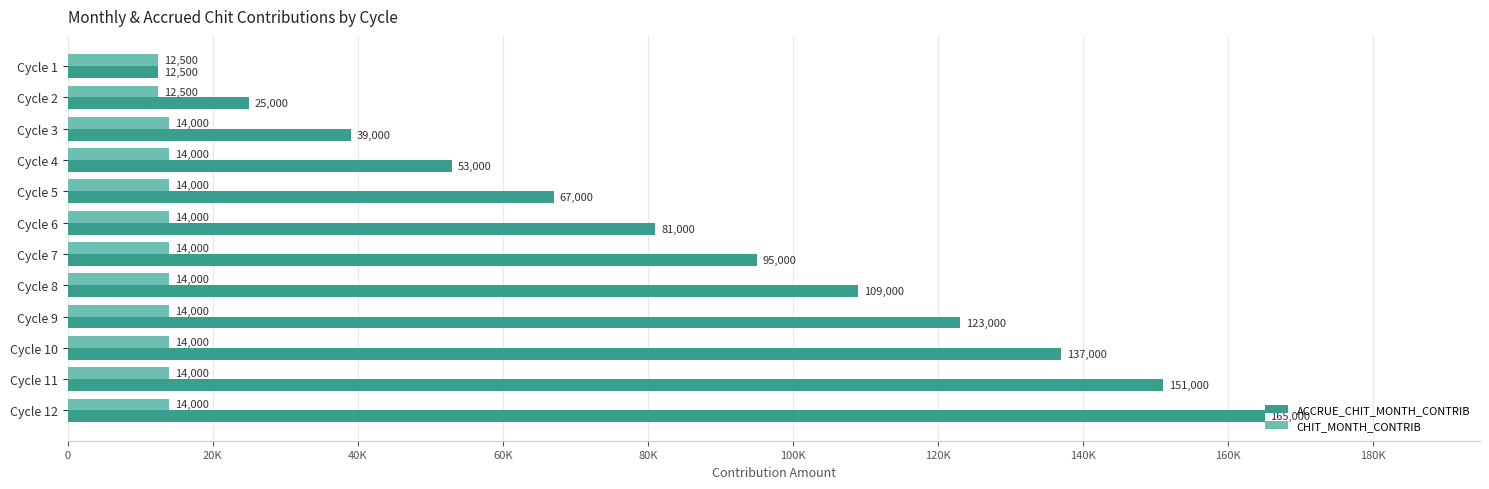

What are all the series names shown in the legend?

ACCRUE_CHIT_MONTH_CONTRIB, CHIT_MONTH_CONTRIB